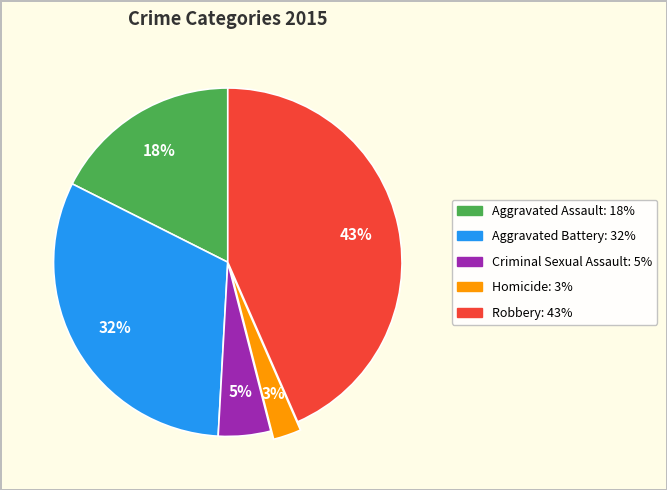

Combined, do Homicide and Criminal Sexual Assault account for over 50%?

No